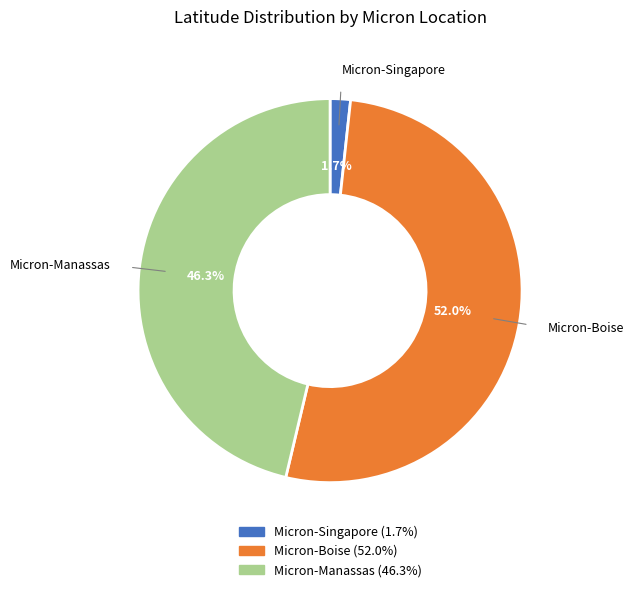

How many segments does this pie chart have?

3